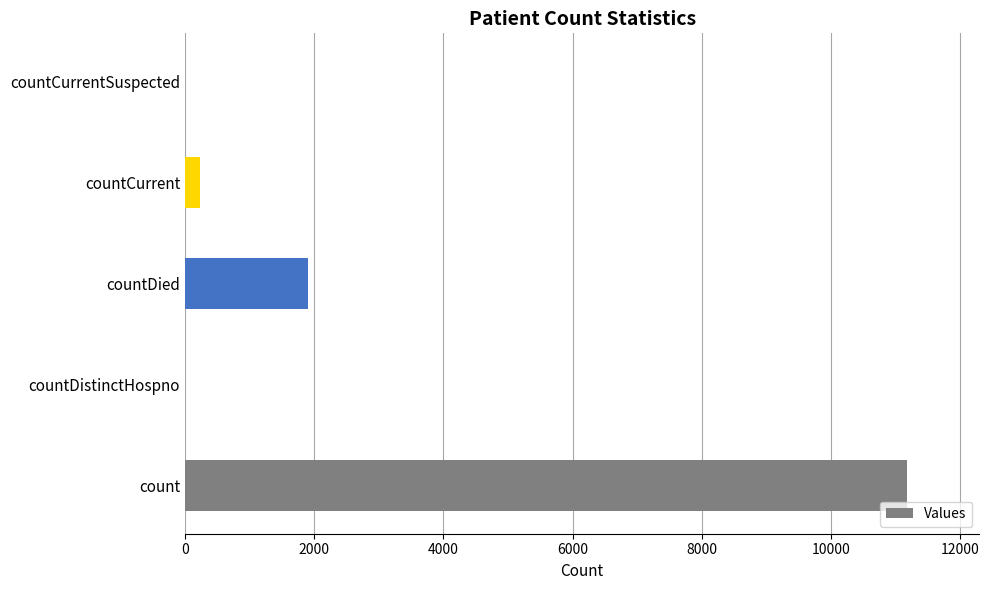

True or false: the data shows 0 at countCurrentSuspected.

True